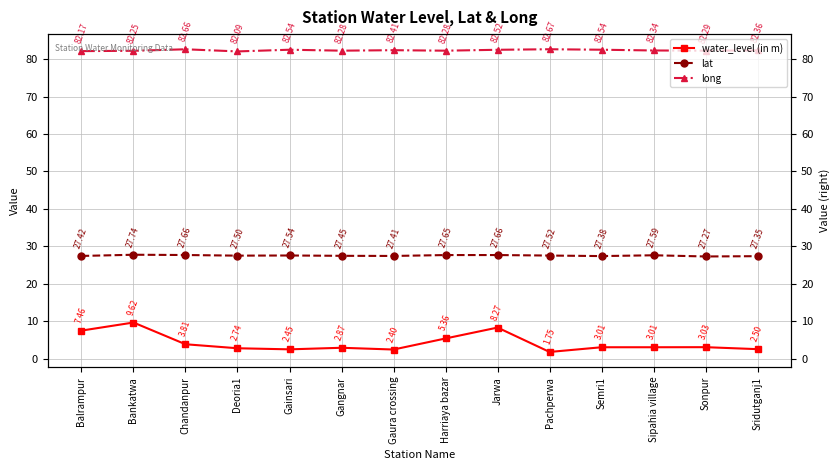

List the series in order of their overall mean, highest first.

long, lat, water_level (in m)